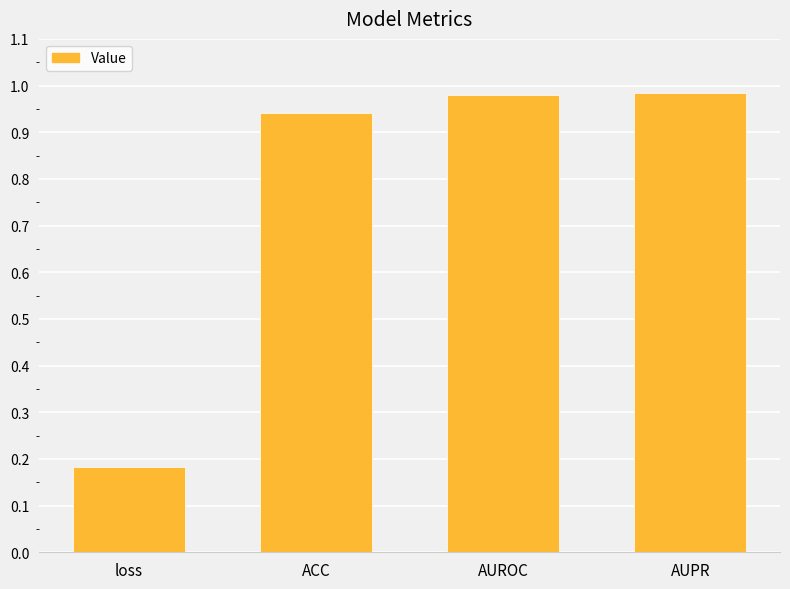

What is the change in value from loss to AUPR?

+0.8